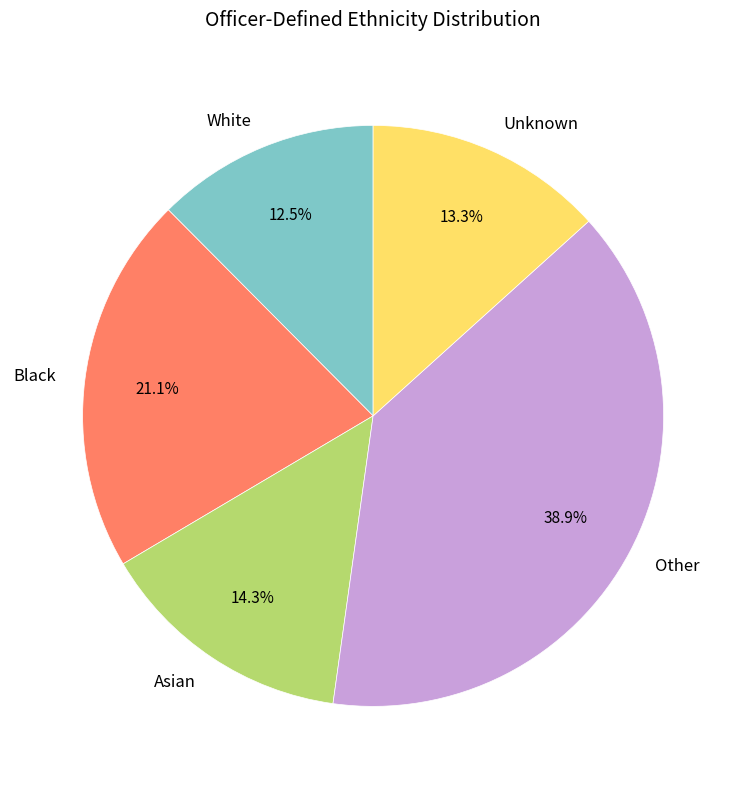

Which category has the biggest portion of the pie?

Other